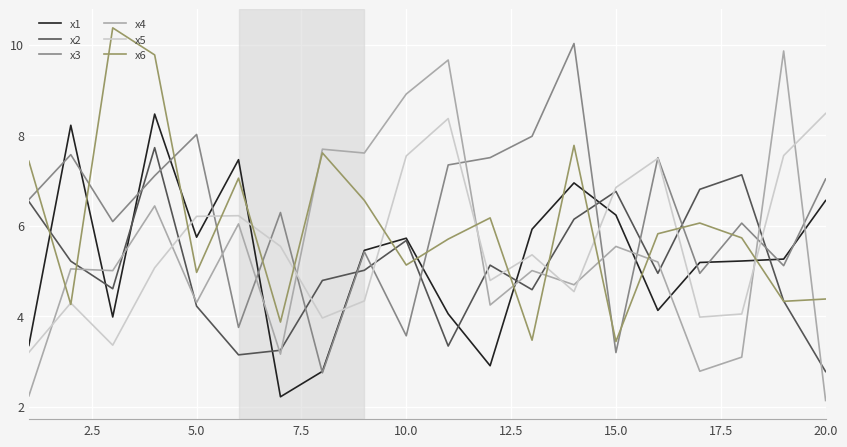

Which series has the widest spread of values?

x4